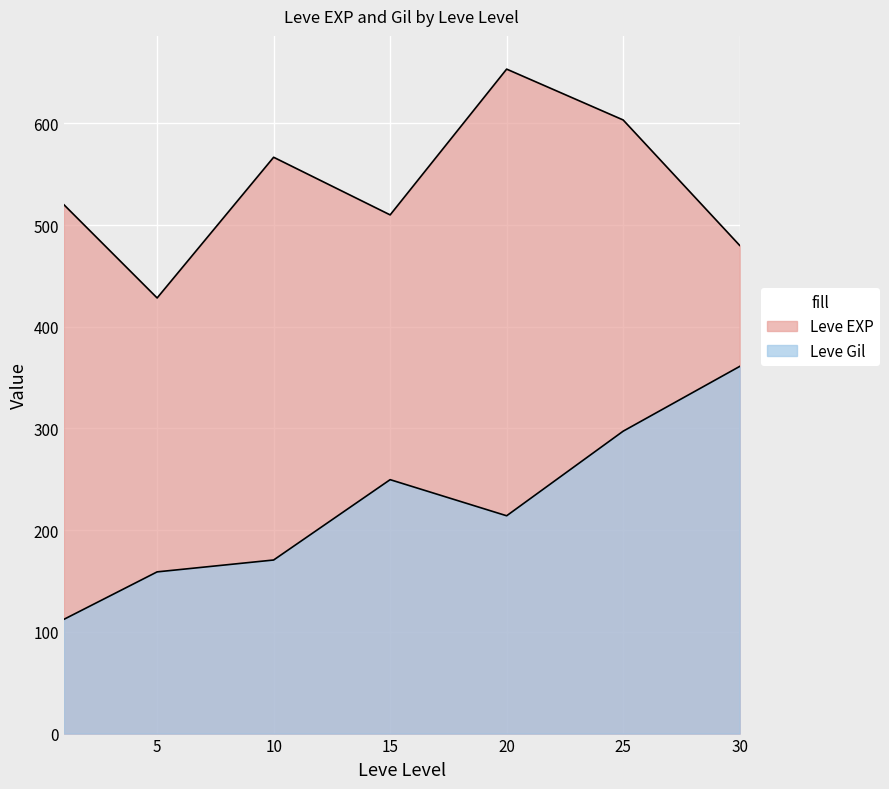

What are all the series names shown in the legend?

Leve EXP, Leve Gil